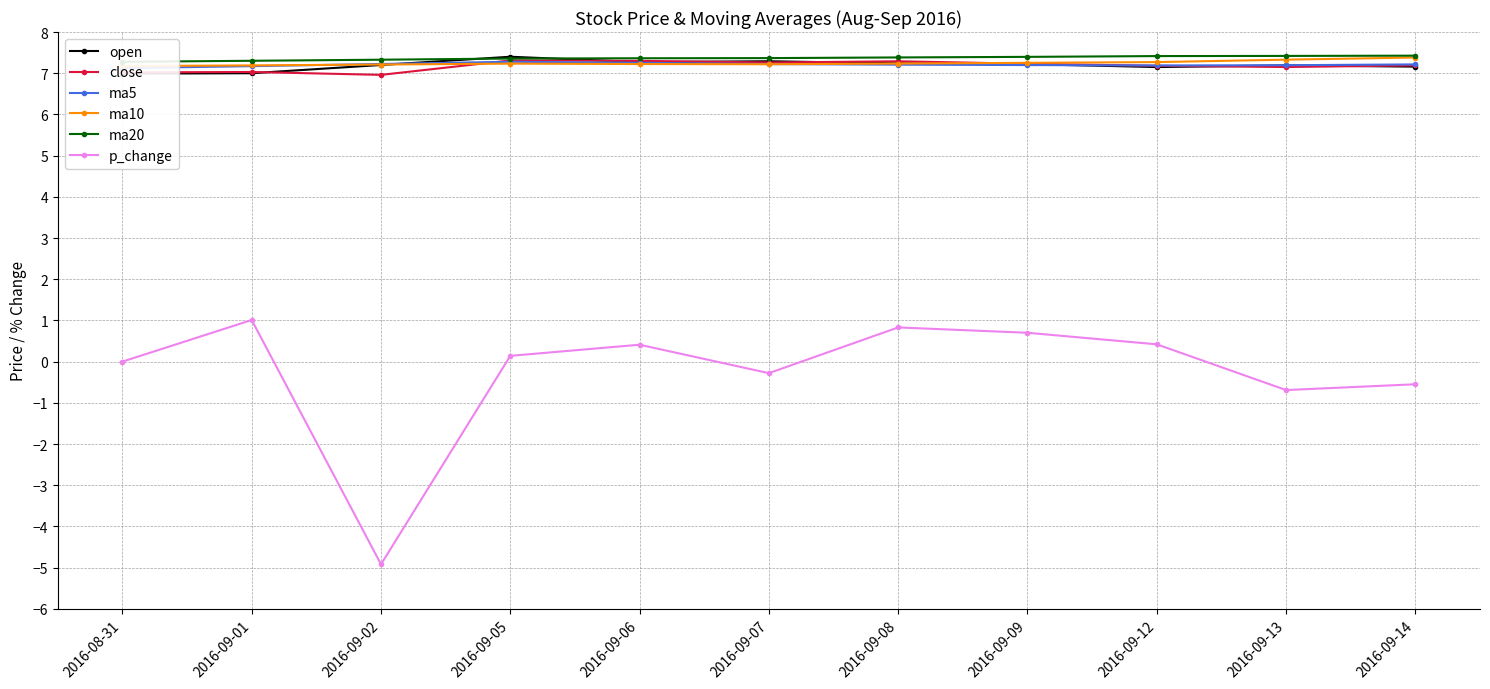

Is it true that ma5 equals 7.2 at 2016-09-09?

True